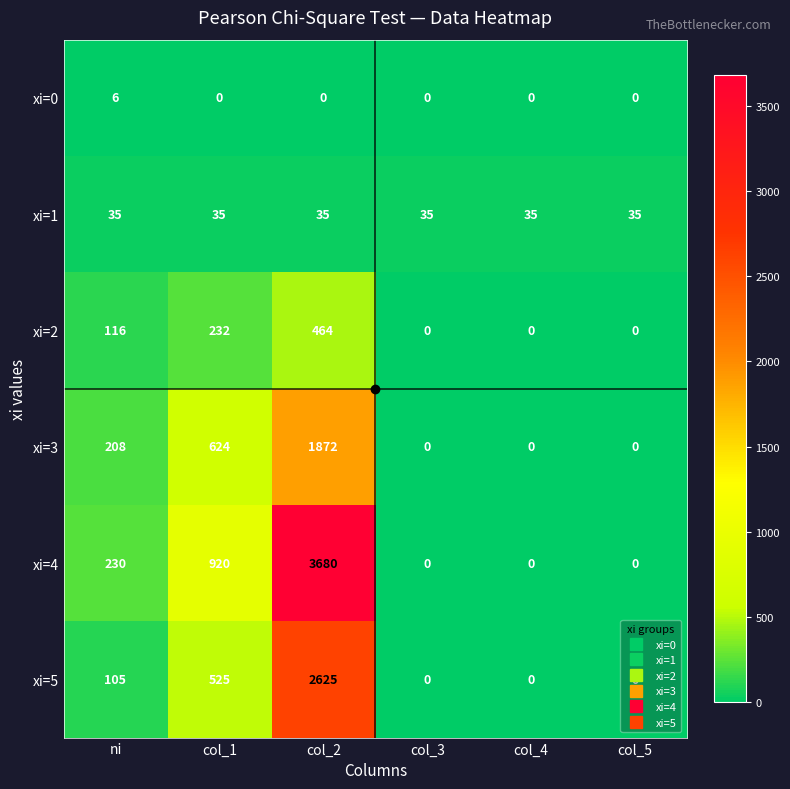

Which series has the largest total across all categories?

xi=4